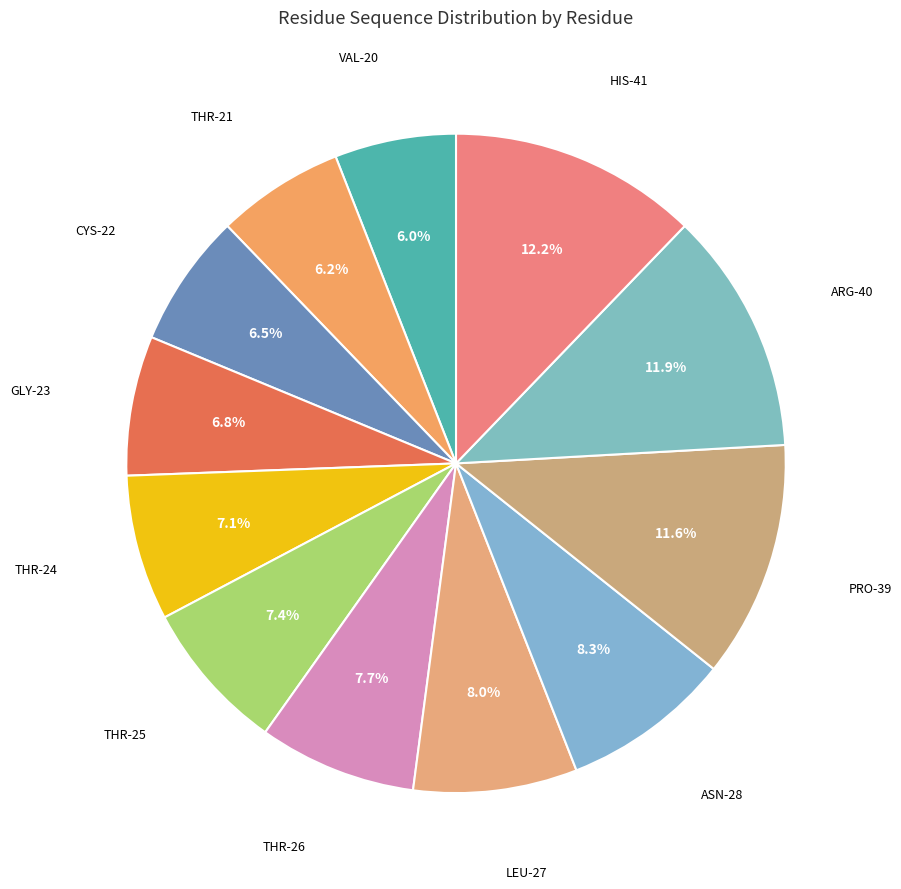

Do THR-24 and HIS-41 together represent more than half of the pie?

No